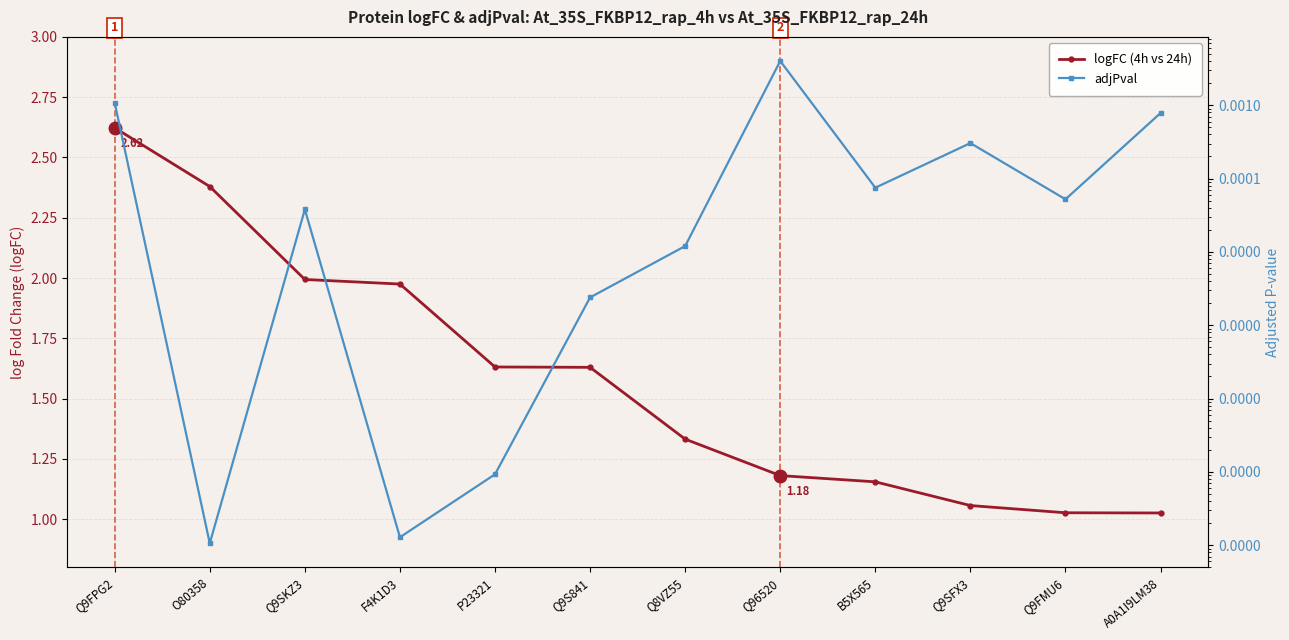

What is the difference between the maximum and minimum values in the logFC (4h vs 24h) series?

1.6